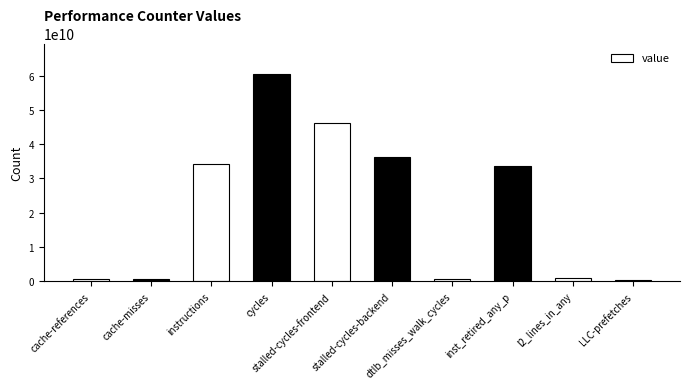

What is the maximum value shown in the chart?

60327004417